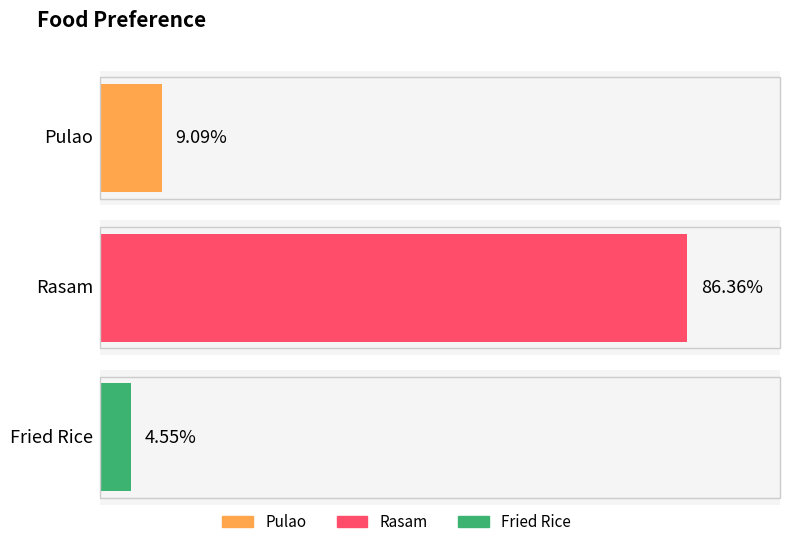

Reading left to right, list all the values displayed in this chart.

0.1	0.9	0.0